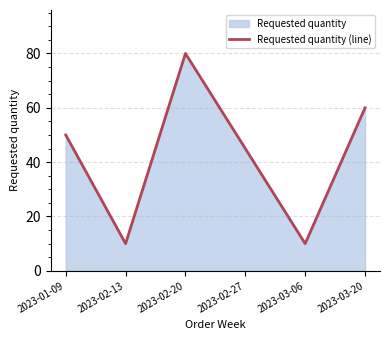

Read the value at 2023-02-20, to the nearest 10.

80